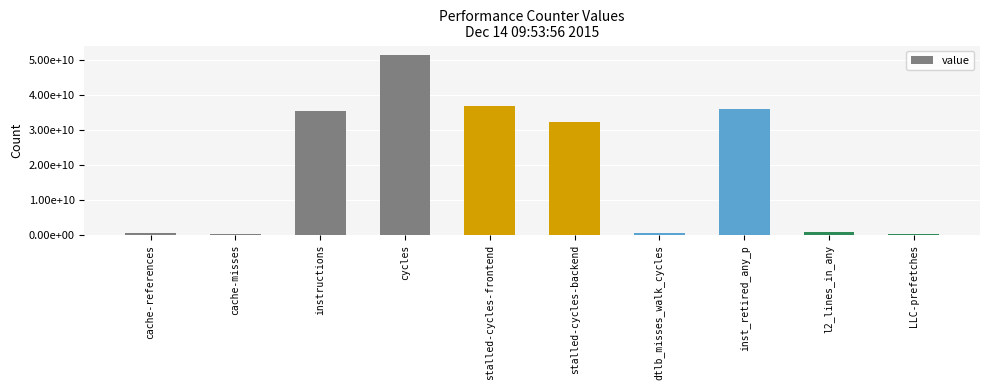

Reading left to right, transcribe all the data shown in this chart.

533045696	467553378	35361364044	51489510887	36788000949	32363609126	496380518	35913593291	883723838	373637301